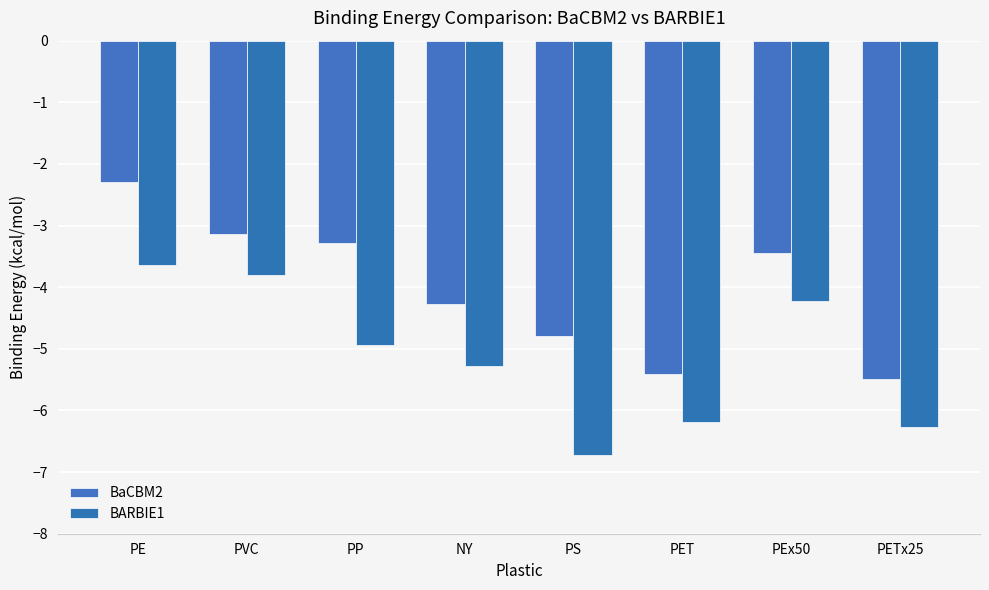

How many groups of bars are there?

8